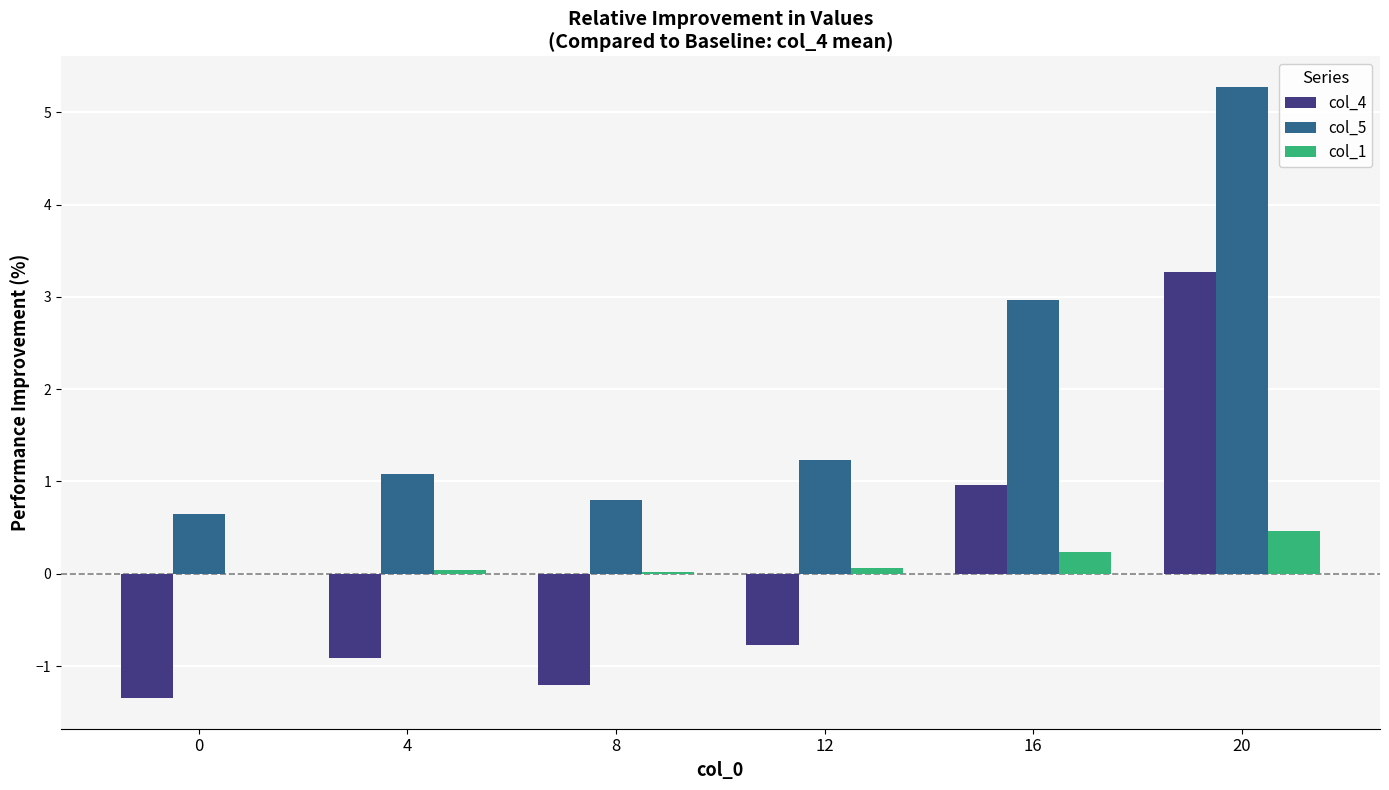

Is the value of col_5 at 8 greater than the value of col_4 at 0?

Yes